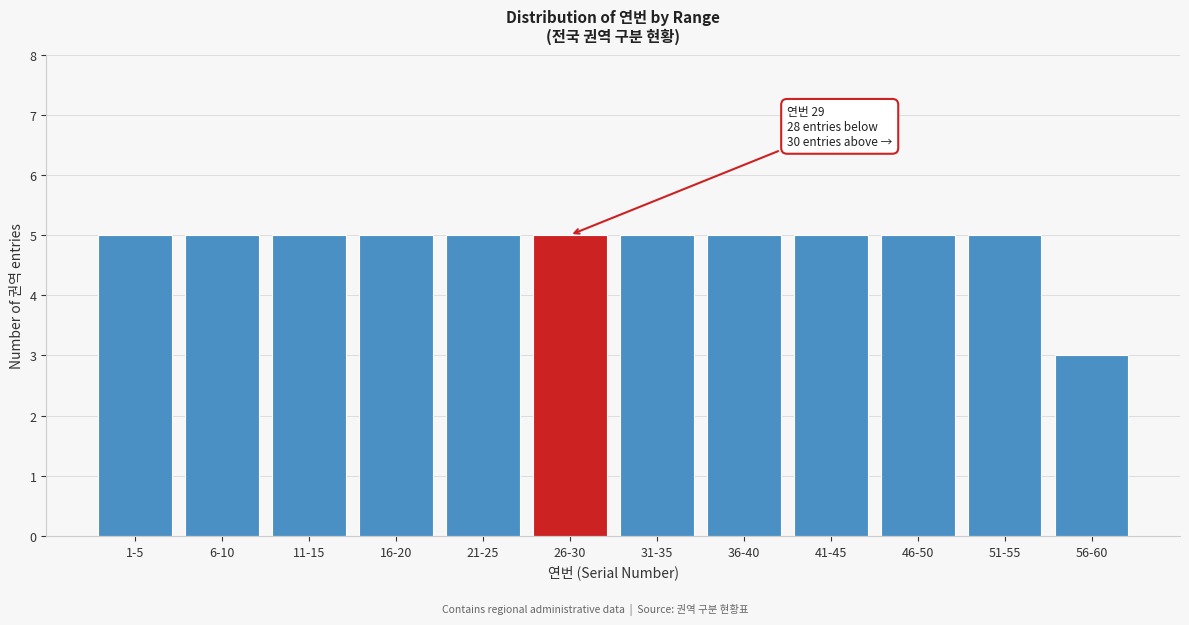

Reading left to right, transcribe all the data shown in this chart.

5	5	5	5	5	5	5	5	5	5	5	3